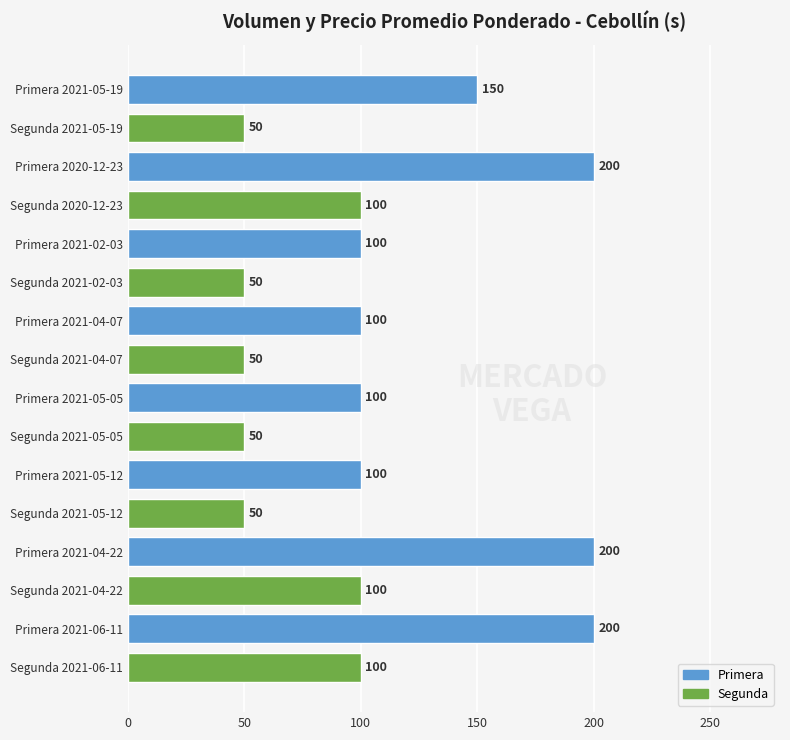

What is the greatest value displayed?

200